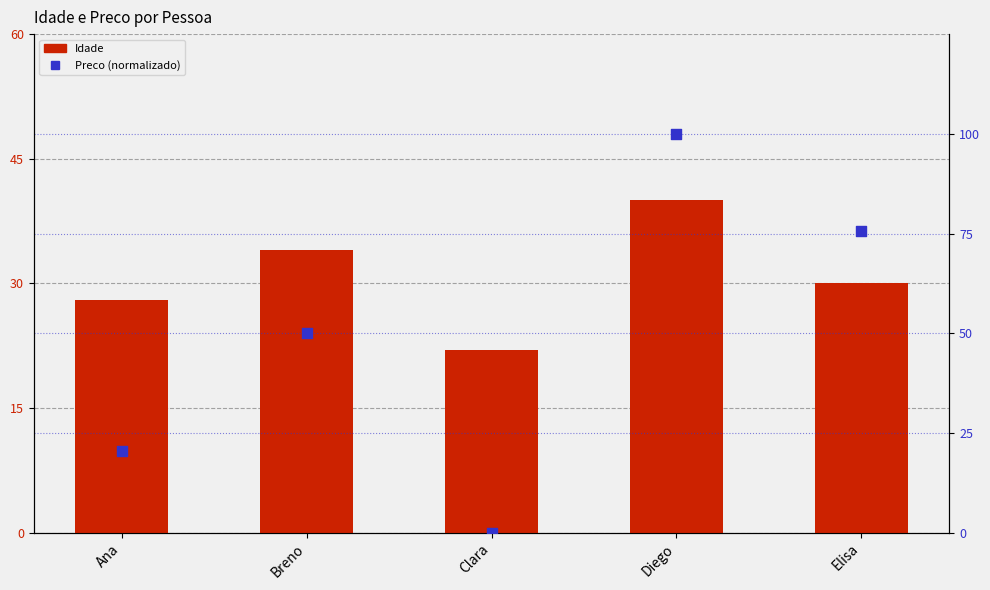

Which series reaches the maximum Y coordinate?

Preco (normalizado)